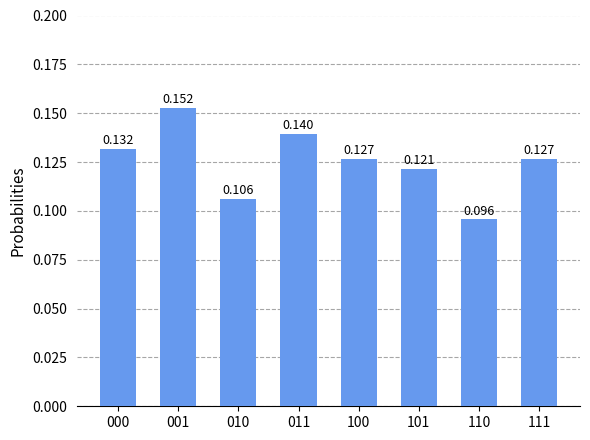

Between 111 and 000, which is larger?

000